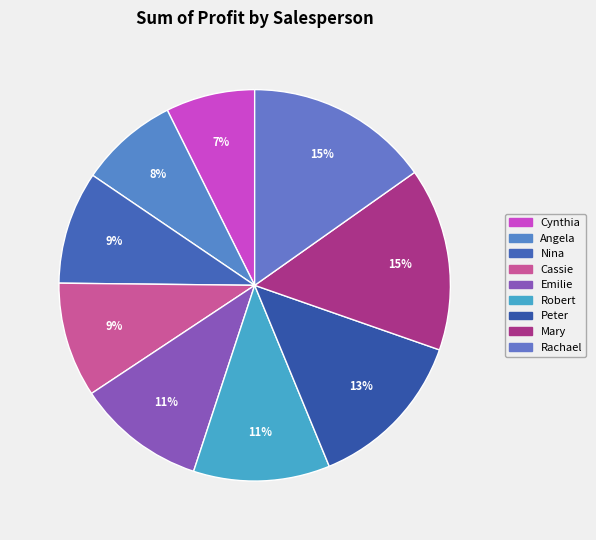

How many slices are in this pie chart?

9